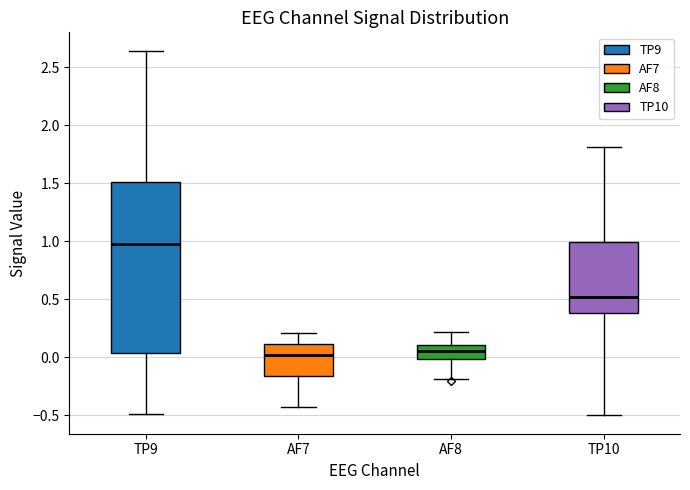

Reading left to right, transcribe this box plot: for each box, give where its median line is, the range the box spans, and where its two whiskers end, as read against the y-axis. The values are not printed on the chart, so give them approximately, as read against the axis.

TP9: median 1.00, box 0.05 to 1.50, whiskers -0.50 to 2.65
AF7: median 0.00, box -0.15 to 0.10, whiskers -0.45 to 0.20
AF8: median 0.05, box 0.00 to 0.10, whiskers -0.20 to 0.20
TP10: median 0.50, box 0.40 to 1.00, whiskers -0.50 to 1.80